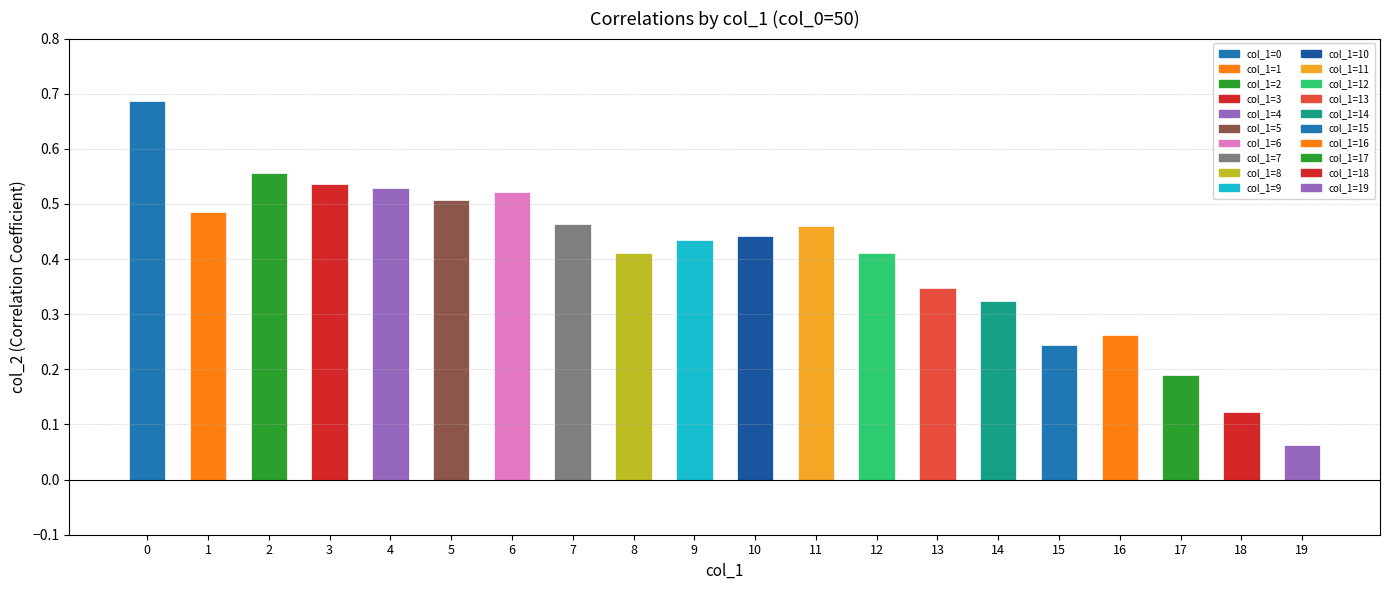

How many series are shown in this chart?

1